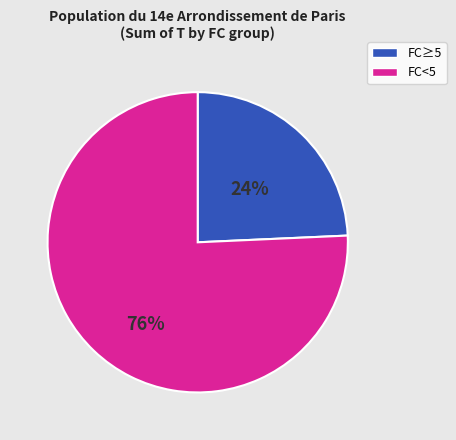

To the nearest percent, what percentage of the pie is FC<5?

76%